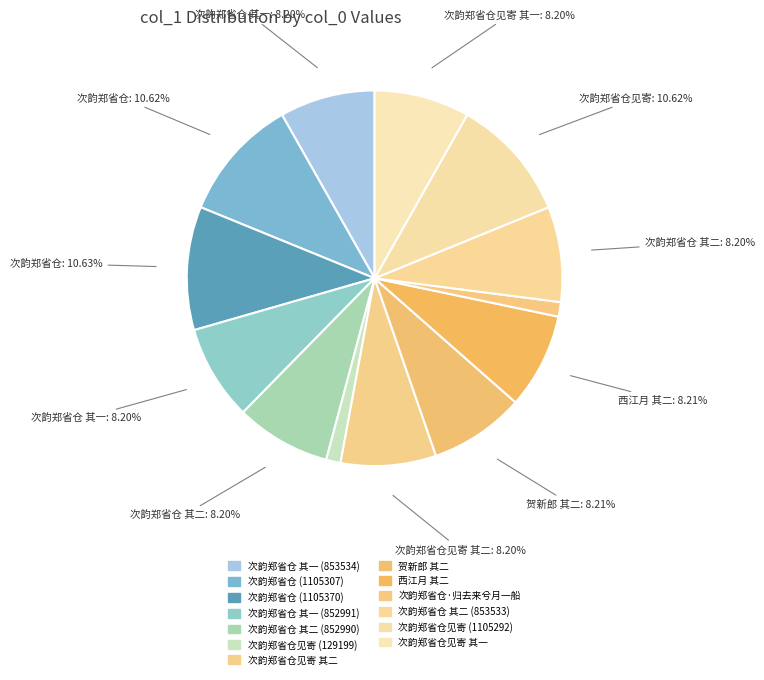

True or false: 贺新郎 其二 accounts for 8% of the total.

True